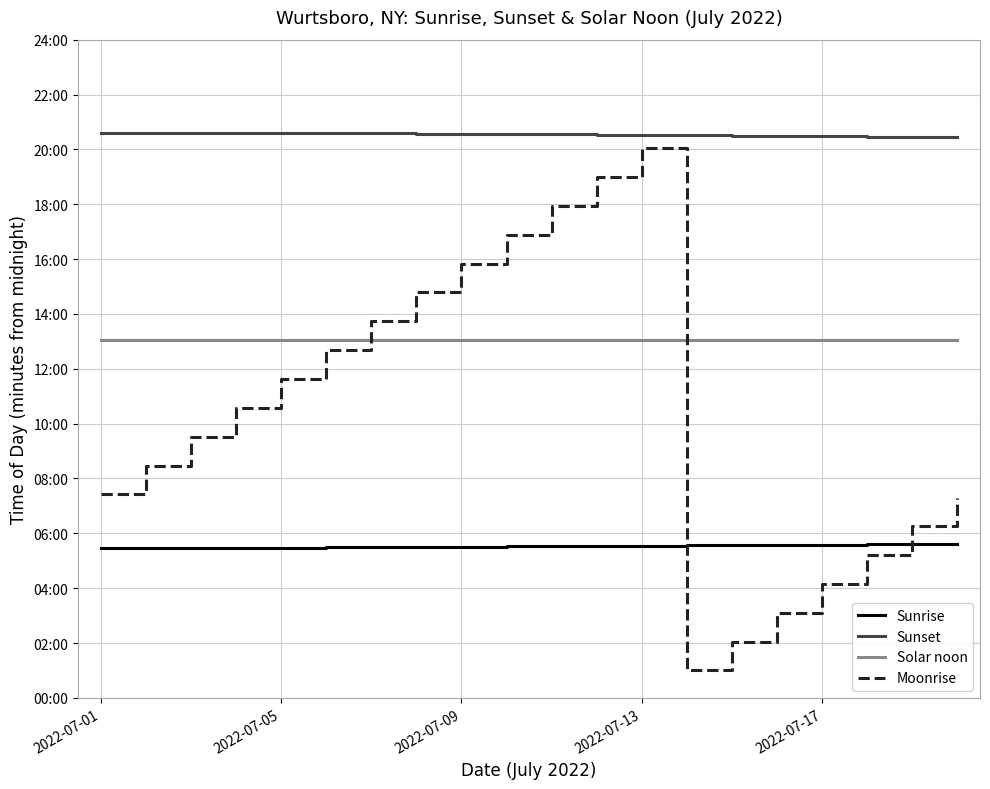

What is the difference between the second highest and minimum values in the Moonrise series?

1079